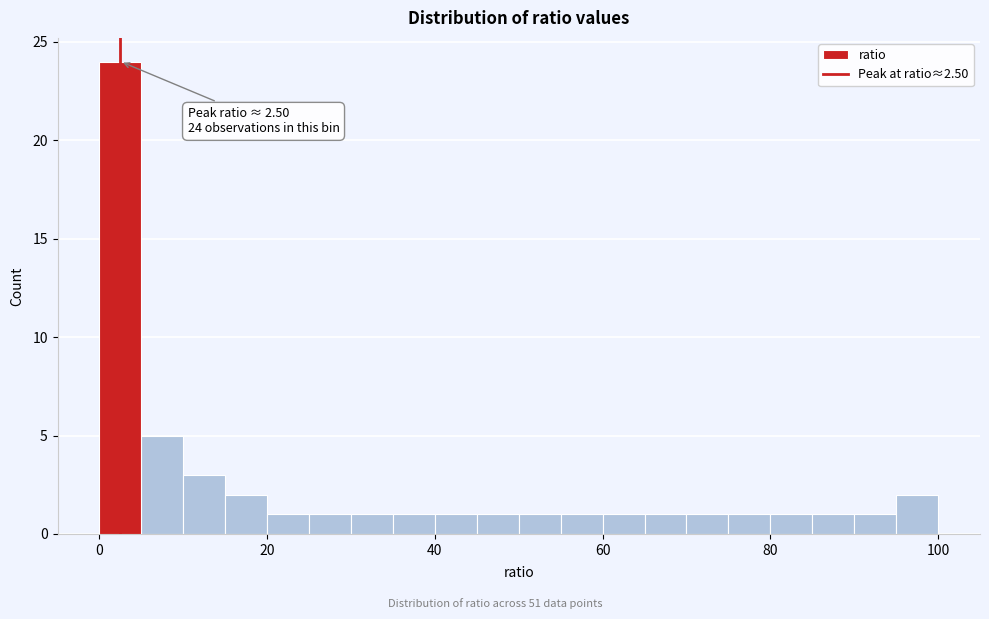

Read against the x-axis, roughly where is the centre of the tallest bar?

2